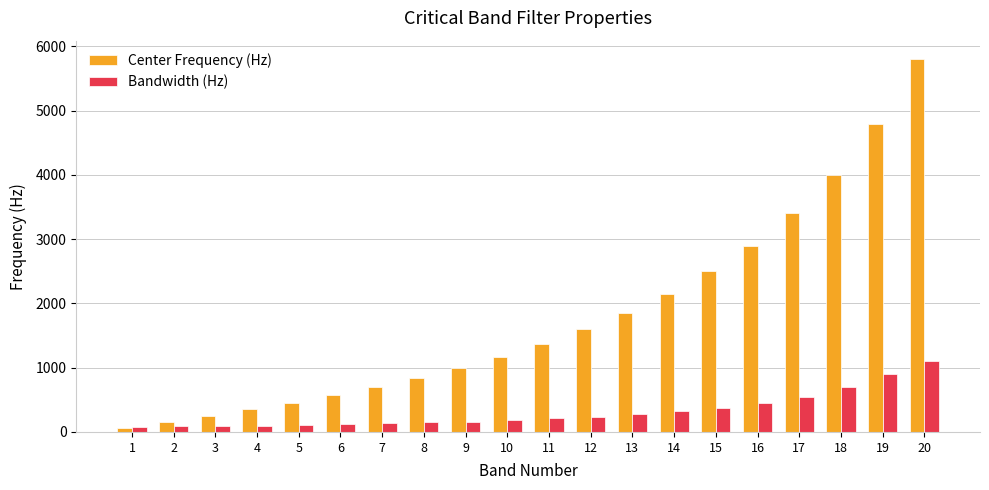

What is the greatest value displayed?

5800